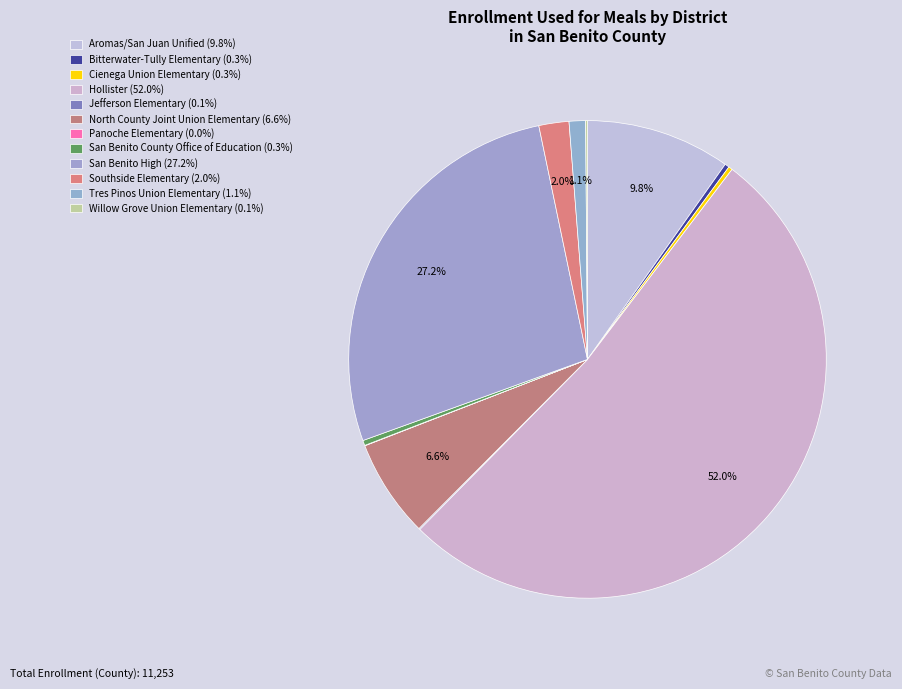

Do Tres Pinos Union Elementary and San Benito County Office of Education together represent more than half of the pie?

No